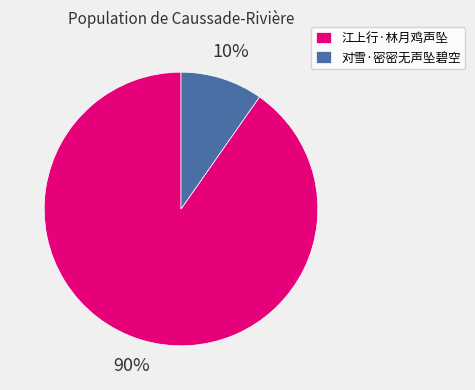

Is it true that 对雪·密密无声坠碧空 is 10% of the pie?

True